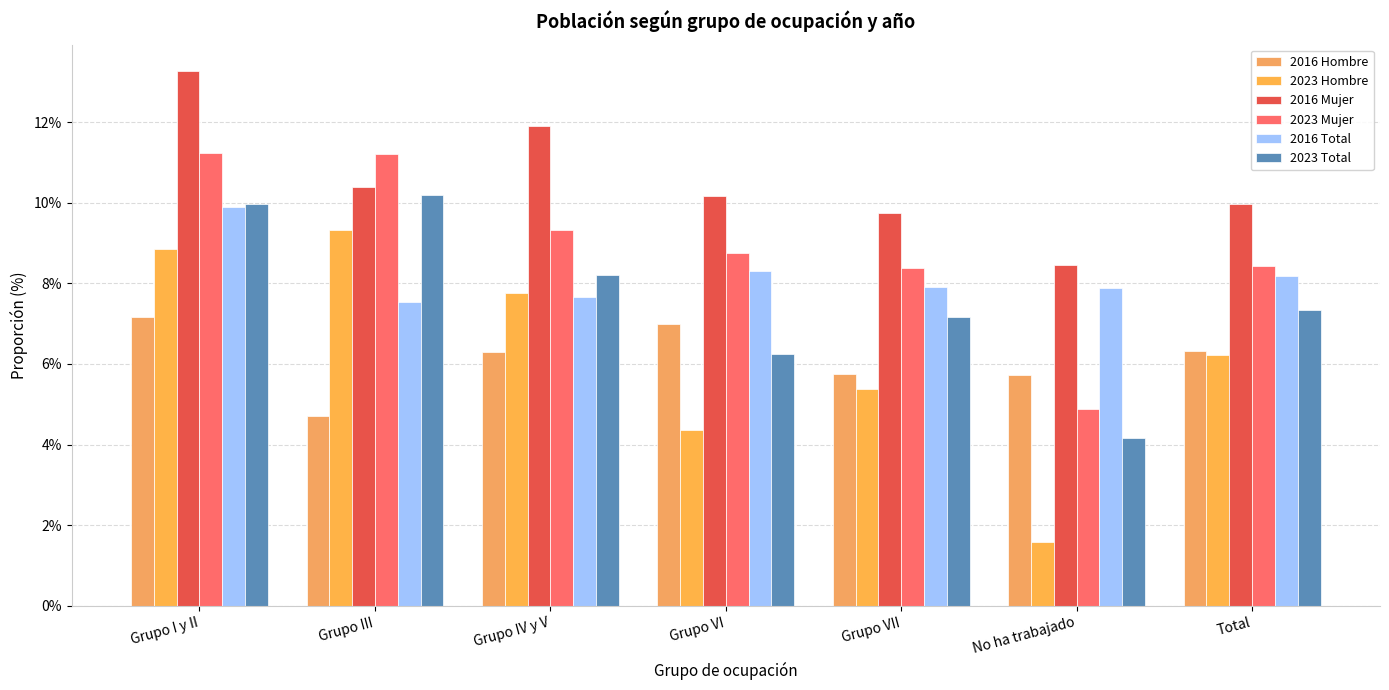

What is the value of the 2016 Total bar at the 4th from the left?

8.3